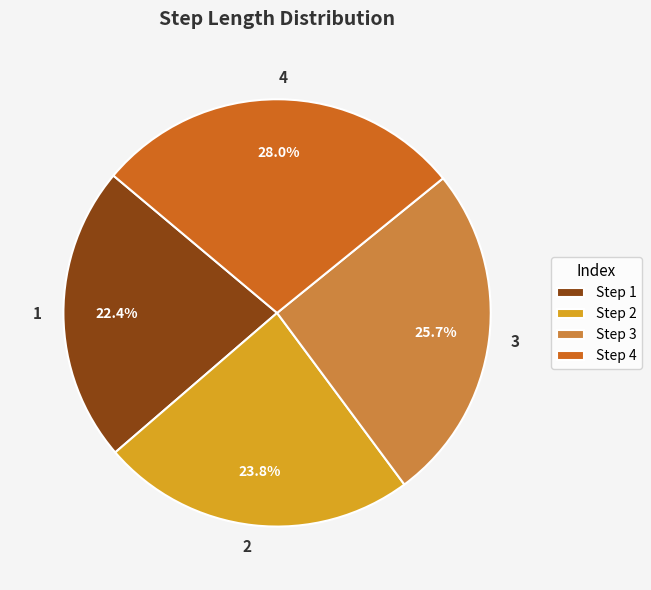

What is the largest slice in the pie chart?

4